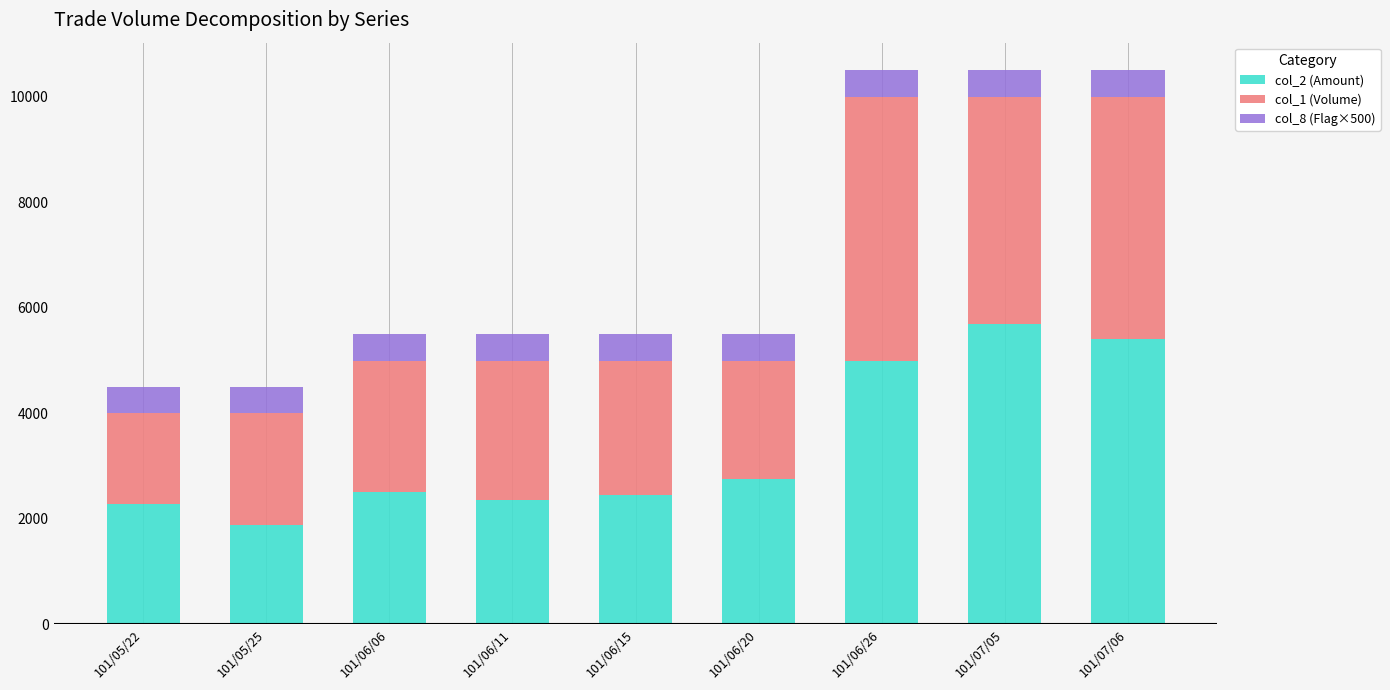

What is the total value across all series at 101/06/20?

5500